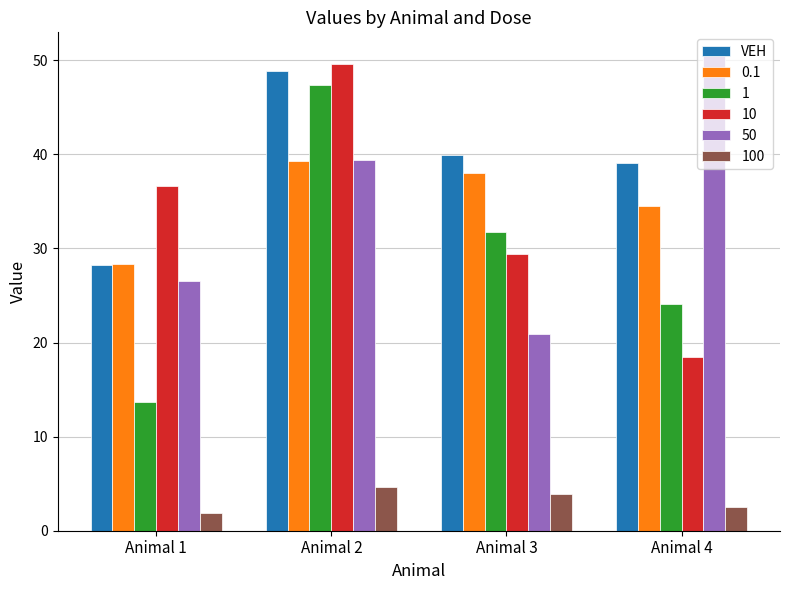

The value of 1 at Animal 1 is 5.3. True or false?

False